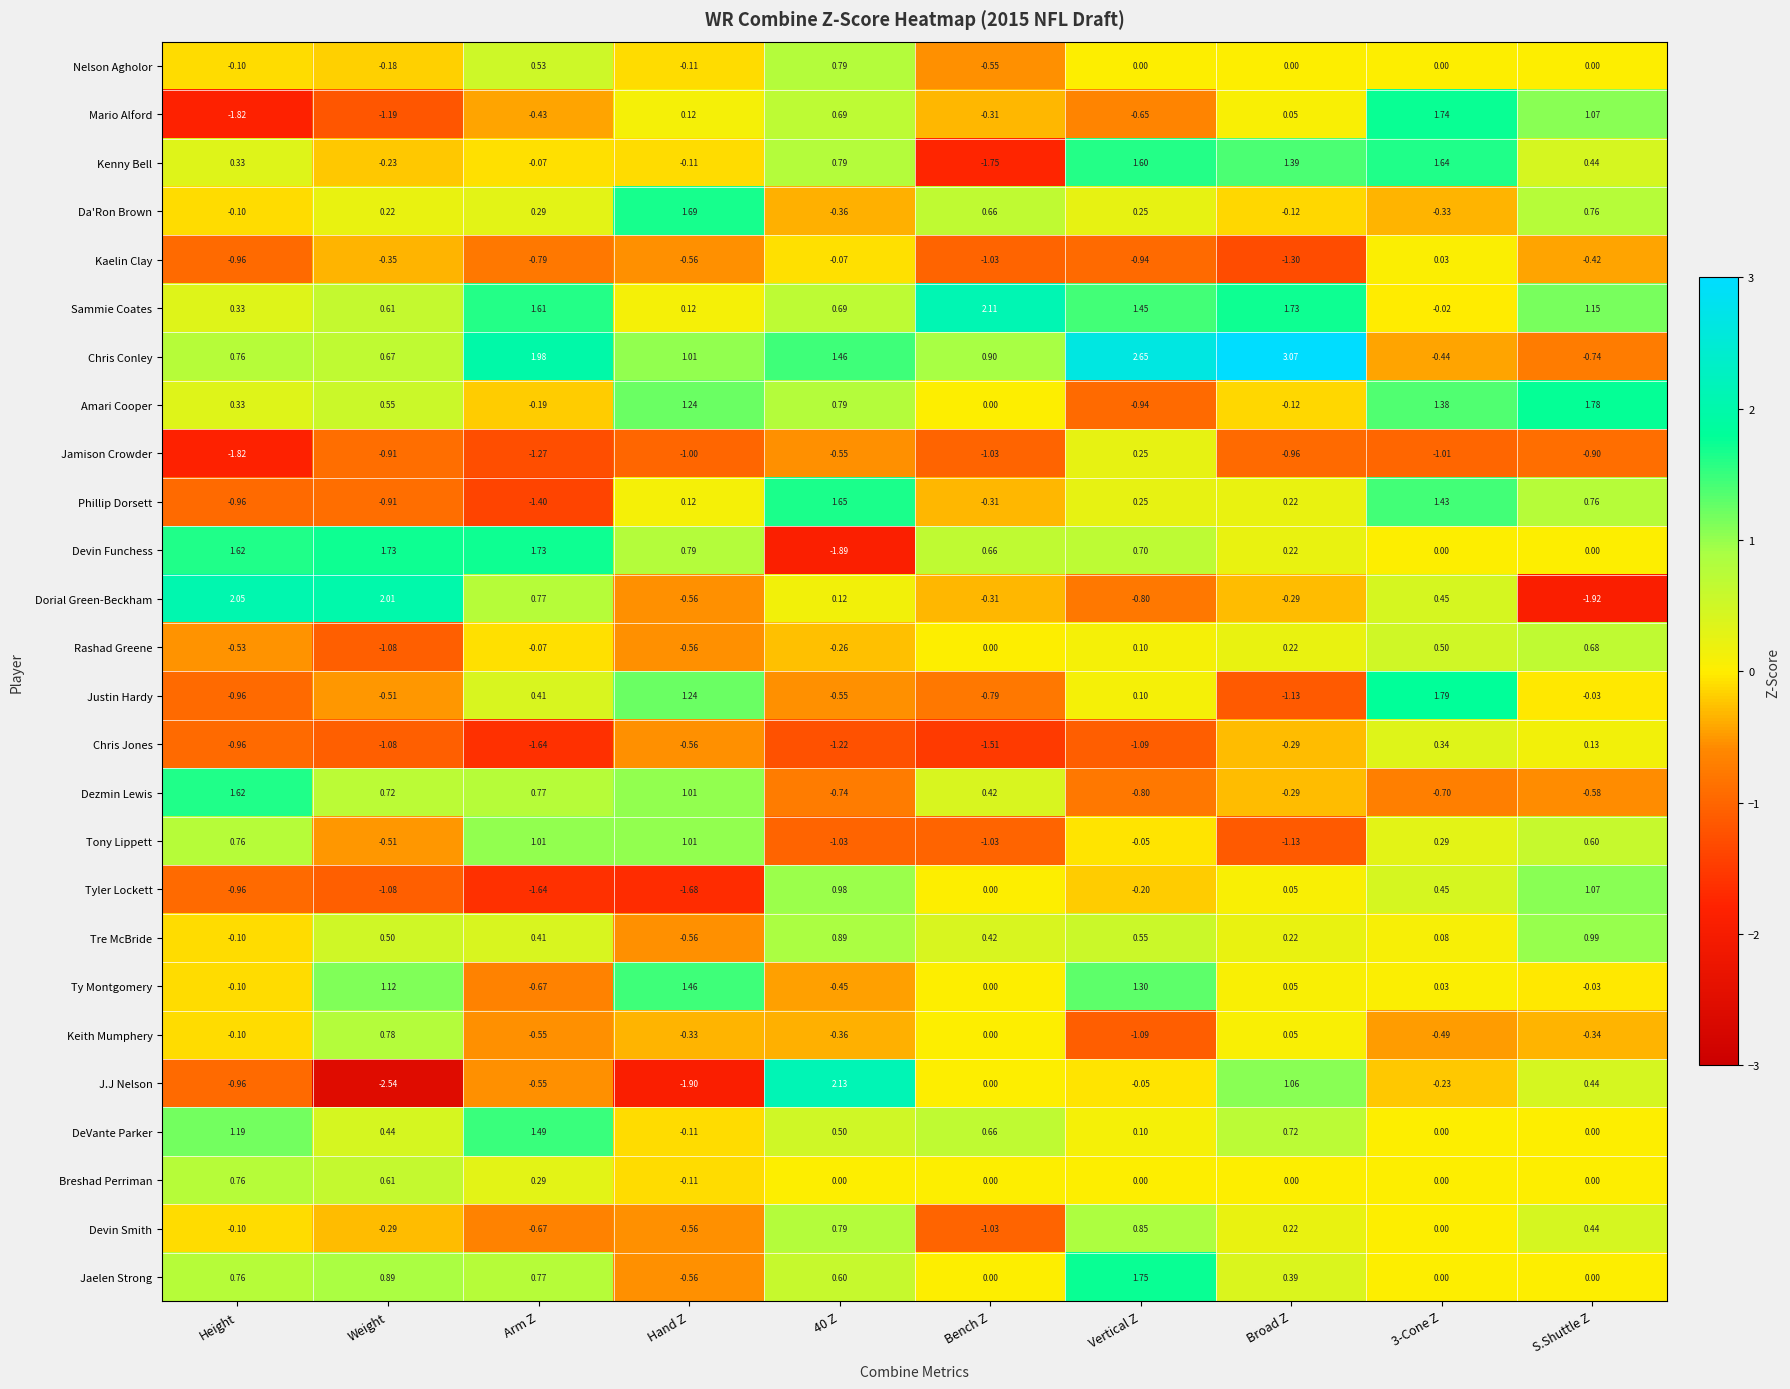

How many categories are shown in the chart?

10